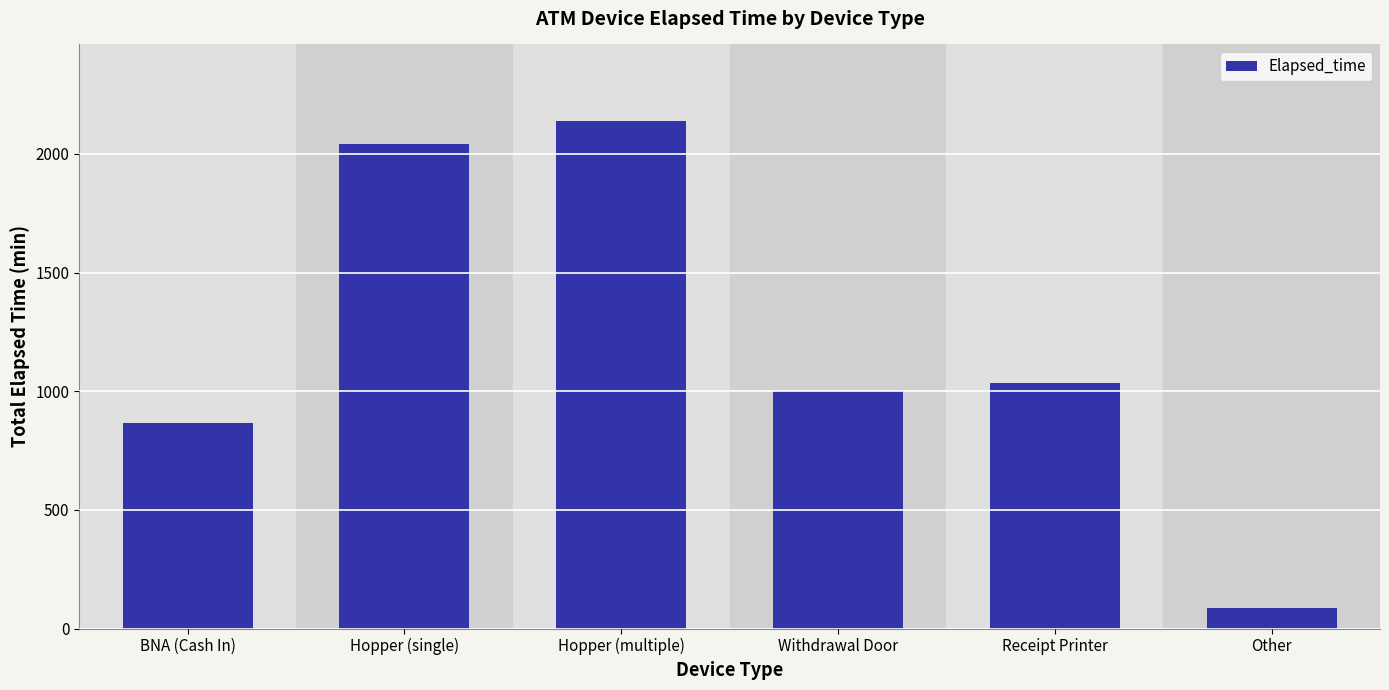

Rank the categories by value from lowest to highest.

Other, BNA (Cash In), Withdrawal Door, Receipt Printer, Hopper (single), Hopper (multiple)